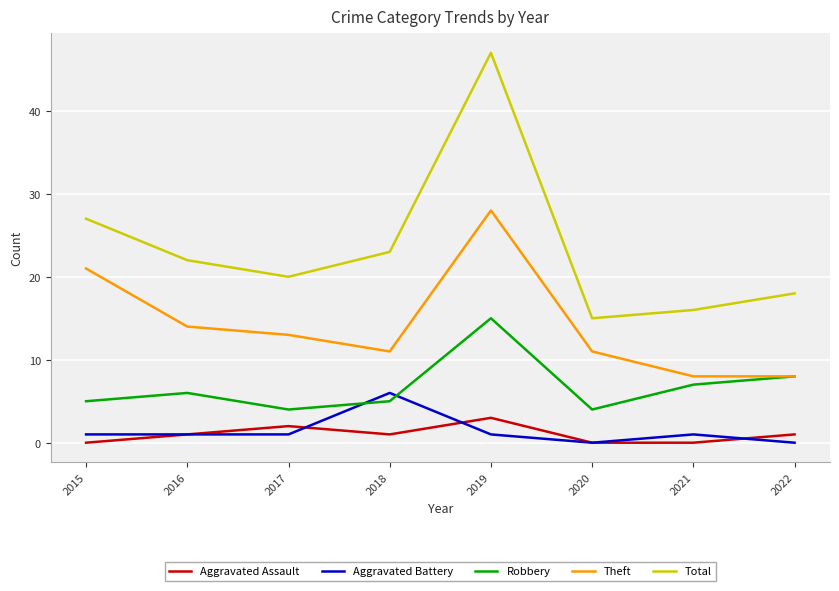

True or false: Theft has a value of 46 at 2019.

False